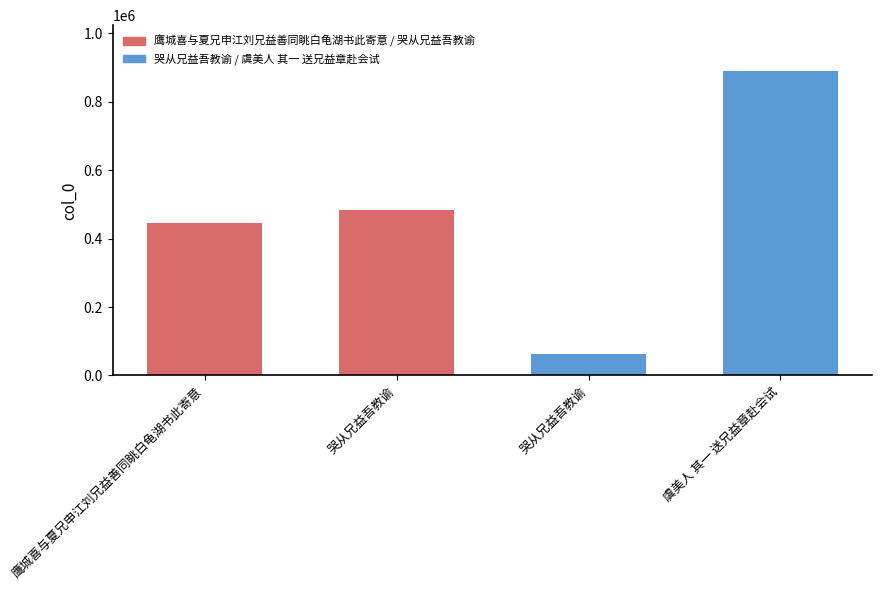

Rank the categories by value from lowest to highest.

哭从兄益吾教谕, 鹰城喜与夏兄申江刘兄益善同眺白龟湖书此寄意, 哭从兄益吾教谕, 虞美人 其一 送兄益章赴会试